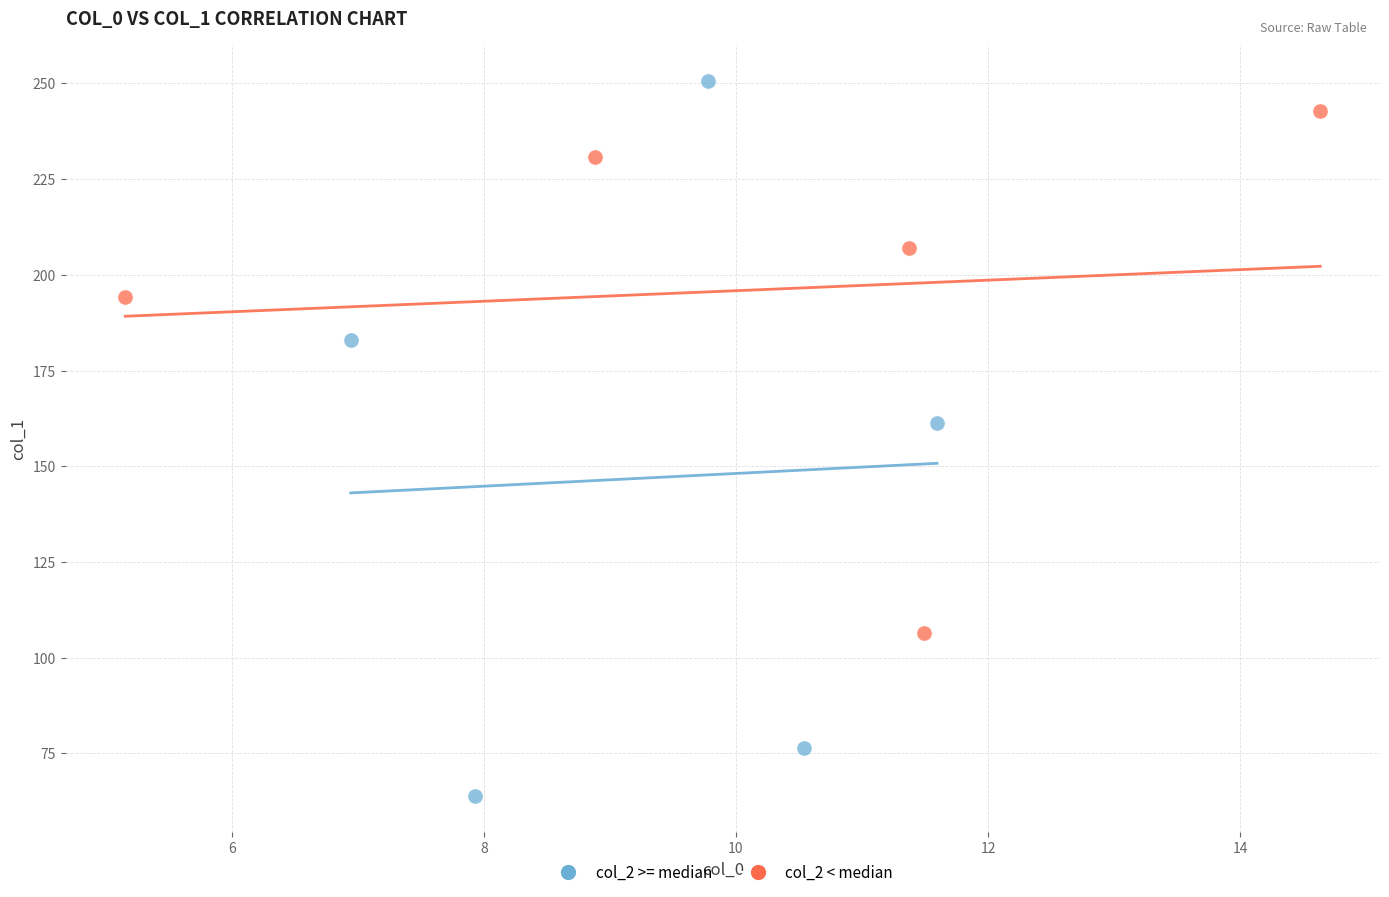

Which series has the largest Y range (max minus min)?

col_2 >= median